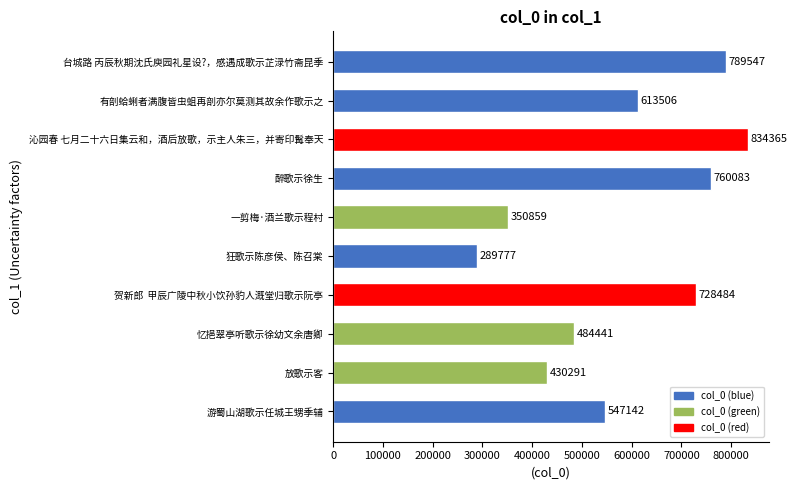

Reading bottom to top, what are all the values shown in this chart?

547142	430291	484441	728484	289777	350859	760083	834365	613506	789547